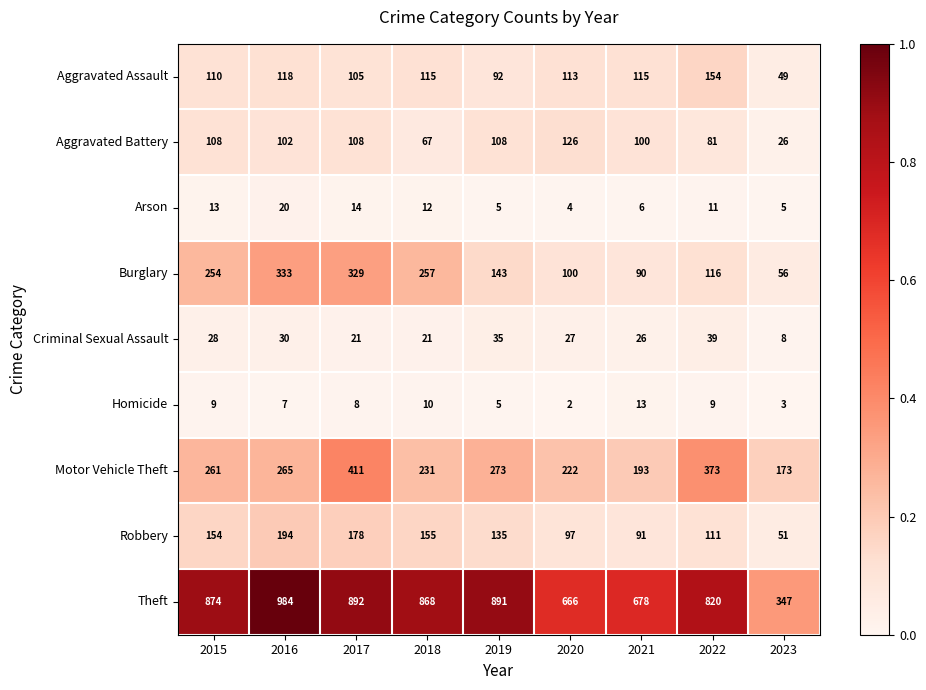

Which series has the largest total across all categories?

Theft